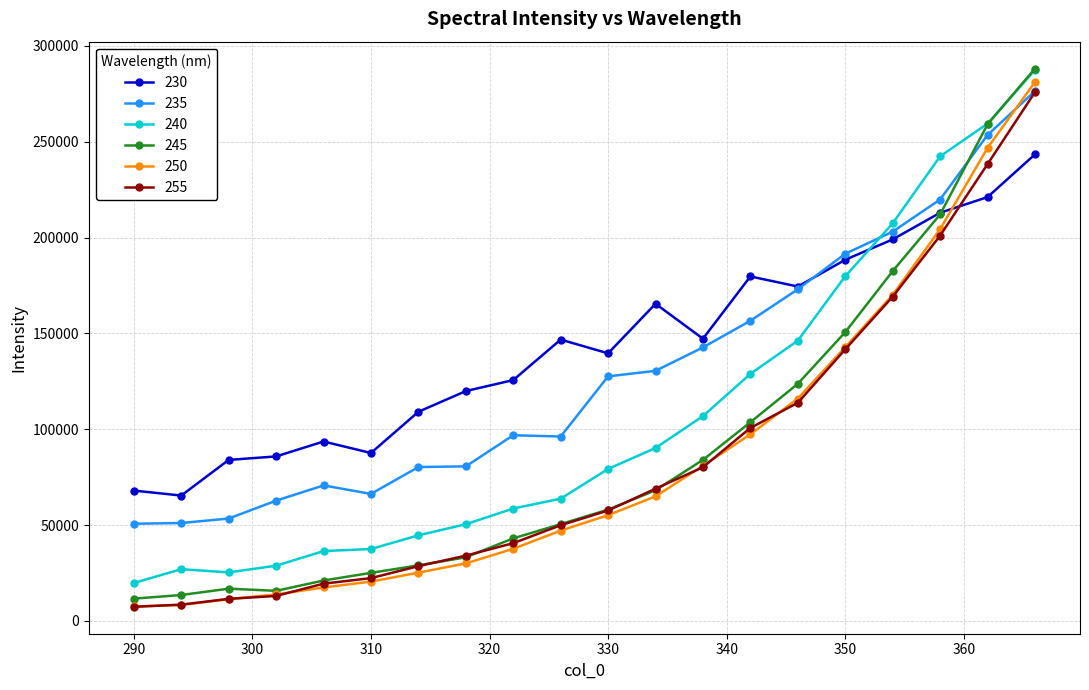

What is the value of the 255 point at the 10th from the left?

49945.4